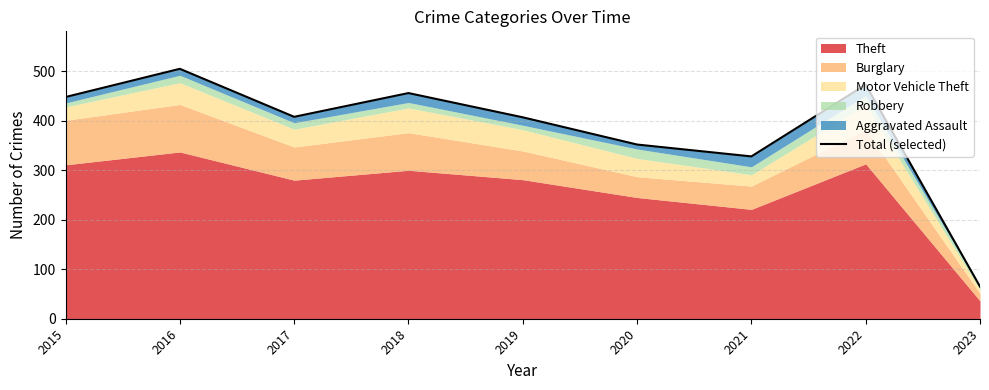

Is it true that the value at 2015 is 448?

True